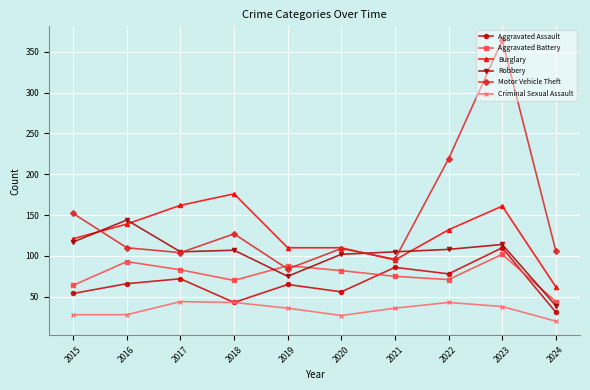

Between which two adjacent categories do Robbery and Motor Vehicle Theft first intersect?

2015 and 2016